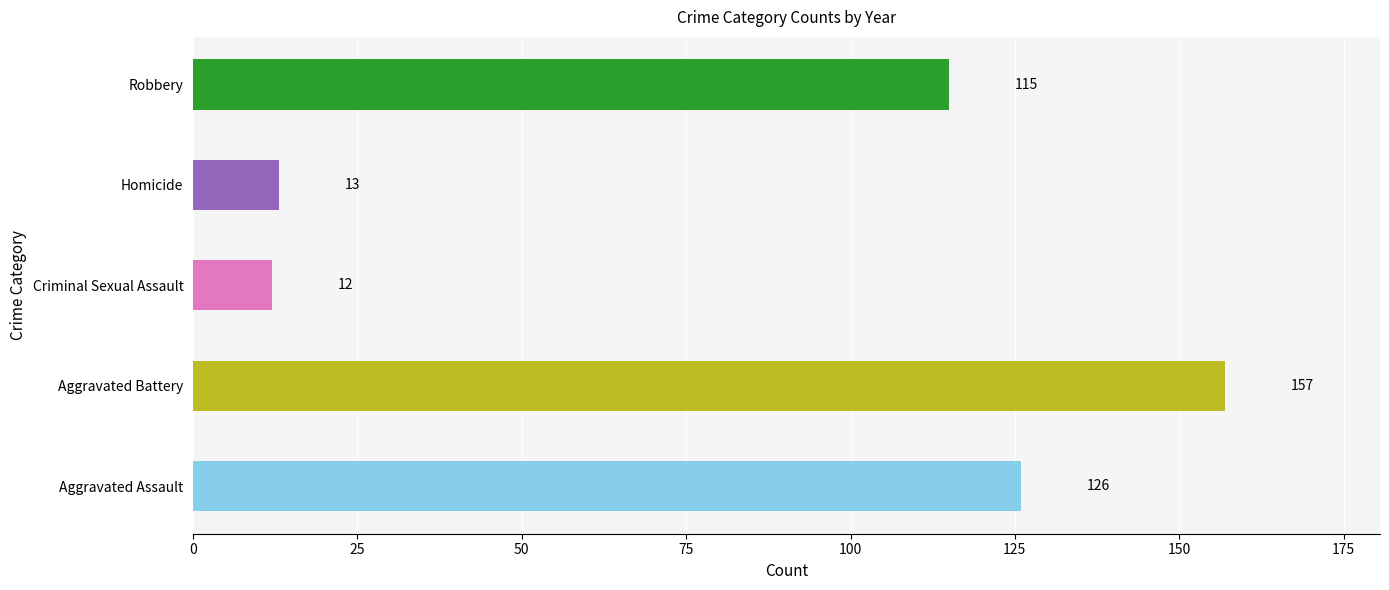

Approximately how many times larger is the value at Aggravated Assault compared to Robbery?

1.1